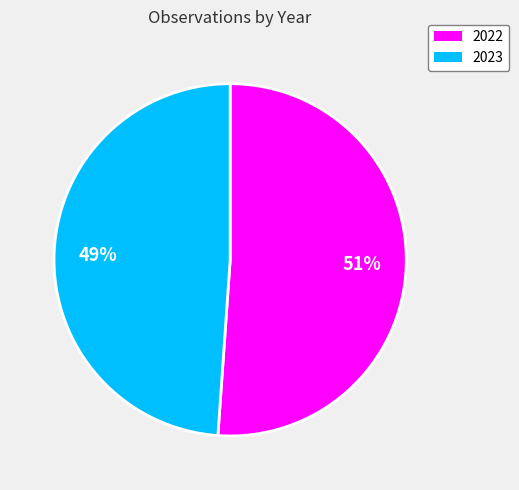

The 2022 slice represents 51% of the pie. True or false?

True